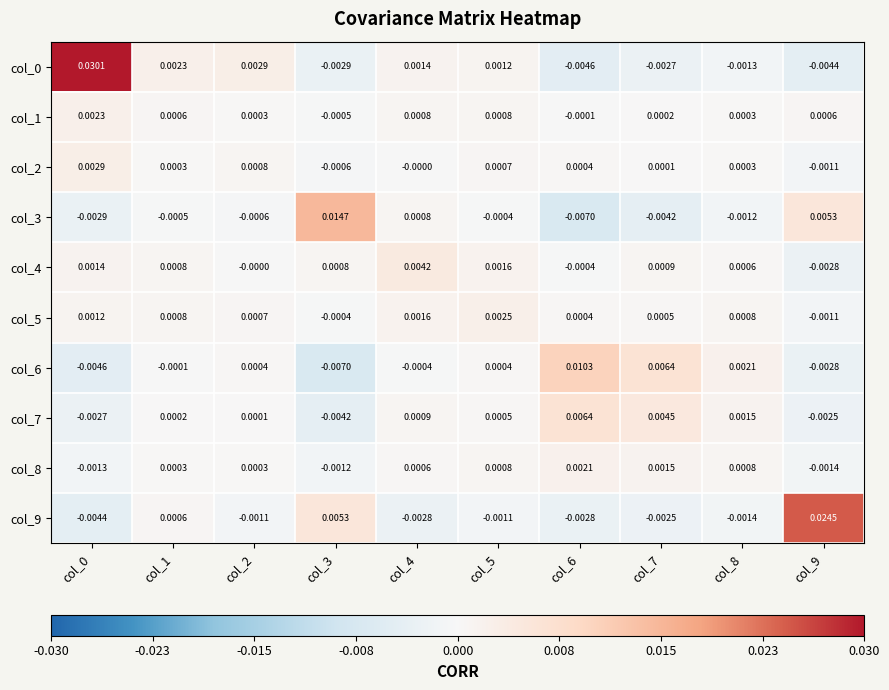

Count the number of data series in this chart.

10